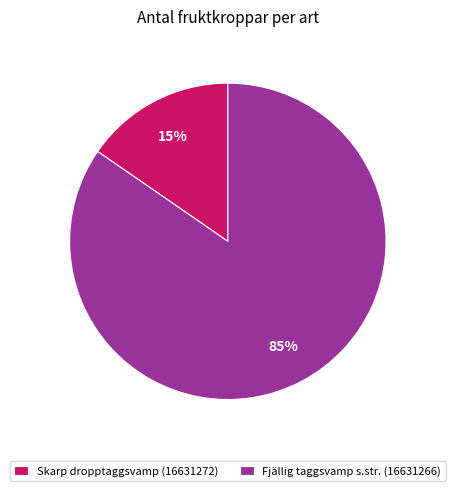

Rank the categories by value from highest to lowest.

Fjällig taggsvamp s.str. (16631266), Skarp dropptaggsvamp (16631272)